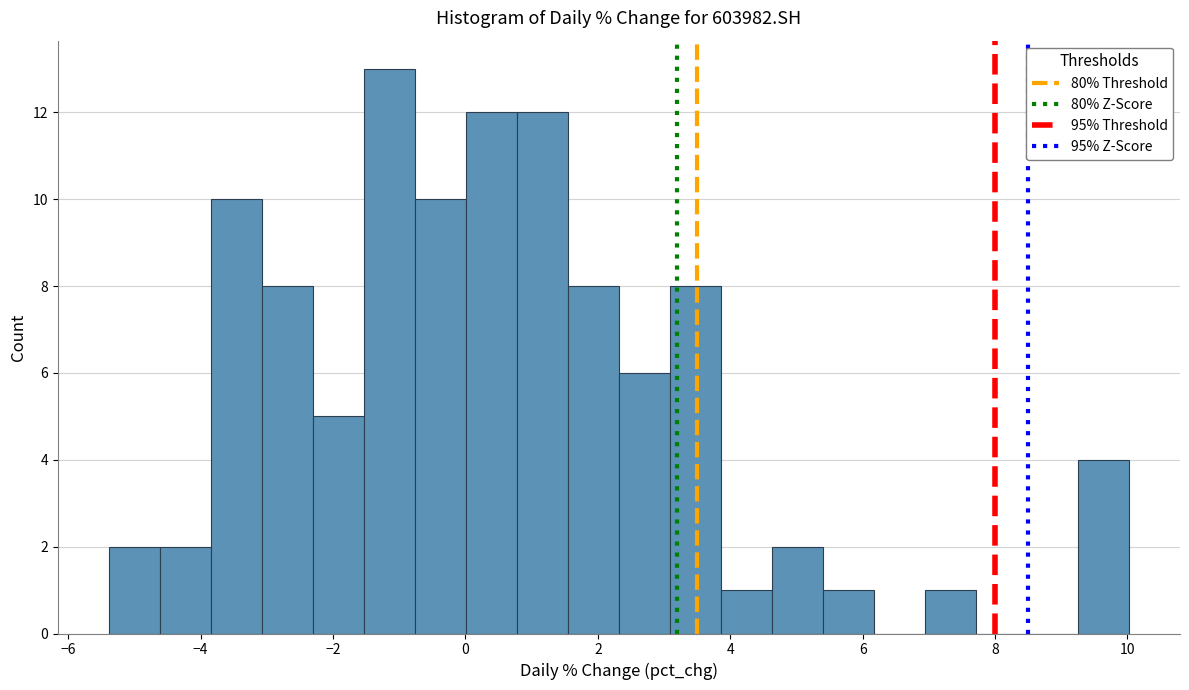

Around what value on the x-axis is the tallest bar? Give the approximate position of its centre, as read against the axis.

-1.2